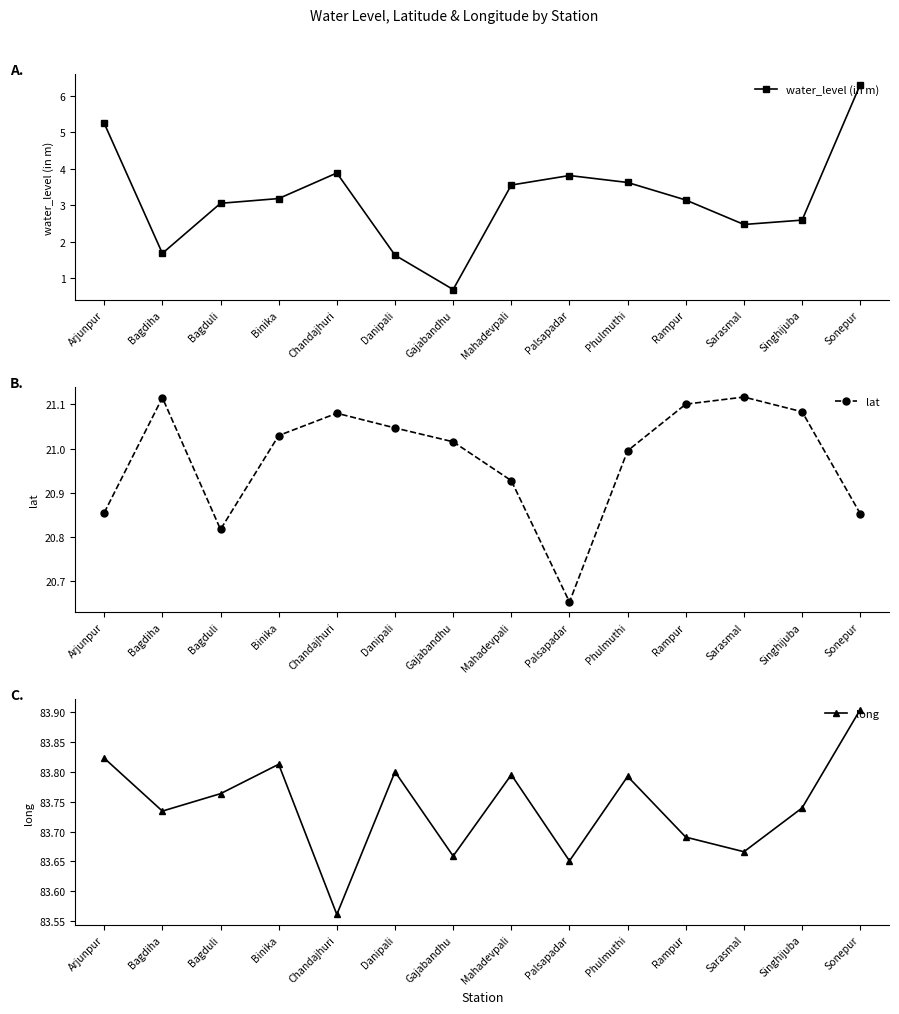

At how many categories does at least one series exceed 83?

14